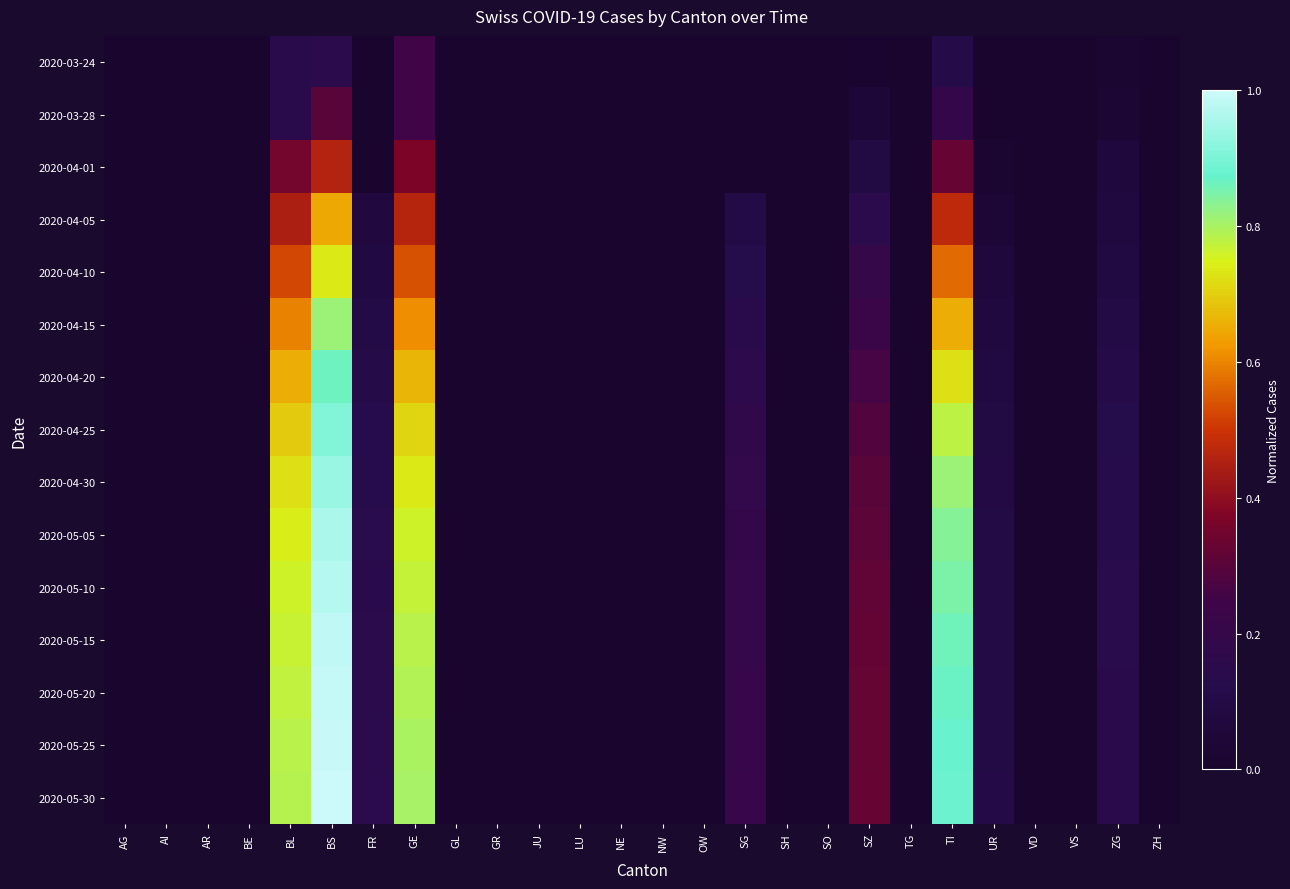

Reading right to left, extract all data points from this chart.

2020-03-24: ZH=0.0	ZG=0.0	VS=0.0	VD=0.0	UR=0.0	TI=0.1	TG=0.0	SZ=0.0	SO=0.0	SH=0.0	SG=0.0	OW=0.0	NW=0.0	NE=0.0	LU=0.0	JU=0.0	GR=0.0	GL=0.0	GE=0.2	FR=0.0	BS=0.1	BL=0.1	BE=0.0	AR=0.0	AI=0.0	AG=0.0
2020-03-28: ZH=0.0	ZG=0.0	VS=0.0	VD=0.0	UR=0.0	TI=0.2	TG=0.0	SZ=0.0	SO=0.0	SH=0.0	SG=0.0	OW=0.0	NW=0.0	NE=0.0	LU=0.0	JU=0.0	GR=0.0	GL=0.0	GE=0.2	FR=0.0	BS=0.3	BL=0.1	BE=0.0	AR=0.0	AI=0.0	AG=0.0
2020-04-01: ZH=0.0	ZG=0.1	VS=0.0	VD=0.0	UR=0.0	TI=0.3	TG=0.0	SZ=0.1	SO=0.0	SH=0.0	SG=0.0	OW=0.0	NW=0.0	NE=0.0	LU=0.0	JU=0.0	GR=0.0	GL=0.0	GE=0.4	FR=0.0	BS=0.5	BL=0.4	BE=0.0	AR=0.0	AI=0.0	AG=0.0
2020-04-05: ZH=0.0	ZG=0.1	VS=0.0	VD=0.0	UR=0.0	TI=0.5	TG=0.0	SZ=0.2	SO=0.0	SH=0.0	SG=0.1	OW=0.0	NW=0.0	NE=0.0	LU=0.0	JU=0.0	GR=0.0	GL=0.0	GE=0.5	FR=0.1	BS=0.6	BL=0.4	BE=0.0	AR=0.0	AI=0.0	AG=0.0
2020-04-10: ZH=0.0	ZG=0.1	VS=0.0	VD=0.0	UR=0.1	TI=0.6	TG=0.0	SZ=0.2	SO=0.0	SH=0.0	SG=0.1	OW=0.0	NW=0.0	NE=0.0	LU=0.0	JU=0.0	GR=0.0	GL=0.0	GE=0.5	FR=0.1	BS=0.7	BL=0.5	BE=0.0	AR=0.0	AI=0.0	AG=0.0
2020-04-15: ZH=0.0	ZG=0.1	VS=0.0	VD=0.0	UR=0.1	TI=0.7	TG=0.0	SZ=0.2	SO=0.0	SH=0.0	SG=0.1	OW=0.0	NW=0.0	NE=0.0	LU=0.0	JU=0.0	GR=0.0	GL=0.0	GE=0.6	FR=0.1	BS=0.8	BL=0.6	BE=0.0	AR=0.0	AI=0.0	AG=0.0
2020-04-20: ZH=0.0	ZG=0.1	VS=0.0	VD=0.0	UR=0.1	TI=0.7	TG=0.0	SZ=0.3	SO=0.0	SH=0.0	SG=0.2	OW=0.0	NW=0.0	NE=0.0	LU=0.0	JU=0.0	GR=0.0	GL=0.0	GE=0.7	FR=0.1	BS=0.9	BL=0.7	BE=0.0	AR=0.0	AI=0.0	AG=0.0
2020-04-25: ZH=0.0	ZG=0.1	VS=0.0	VD=0.0	UR=0.1	TI=0.8	TG=0.0	SZ=0.3	SO=0.0	SH=0.0	SG=0.2	OW=0.0	NW=0.0	NE=0.0	LU=0.0	JU=0.0	GR=0.0	GL=0.0	GE=0.7	FR=0.1	BS=0.9	BL=0.7	BE=0.0	AR=0.0	AI=0.0	AG=0.0
2020-04-30: ZH=0.0	ZG=0.1	VS=0.0	VD=0.0	UR=0.1	TI=0.8	TG=0.0	SZ=0.3	SO=0.0	SH=0.0	SG=0.2	OW=0.0	NW=0.0	NE=0.0	LU=0.0	JU=0.0	GR=0.0	GL=0.0	GE=0.7	FR=0.1	BS=0.9	BL=0.7	BE=0.0	AR=0.0	AI=0.0	AG=0.0
2020-05-05: ZH=0.0	ZG=0.1	VS=0.0	VD=0.0	UR=0.1	TI=0.8	TG=0.0	SZ=0.3	SO=0.0	SH=0.0	SG=0.2	OW=0.0	NW=0.0	NE=0.0	LU=0.0	JU=0.0	GR=0.0	GL=0.0	GE=0.8	FR=0.1	BS=1.0	BL=0.7	BE=0.0	AR=0.0	AI=0.0	AG=0.0
2020-05-10: ZH=0.0	ZG=0.1	VS=0.0	VD=0.0	UR=0.1	TI=0.9	TG=0.0	SZ=0.3	SO=0.0	SH=0.0	SG=0.2	OW=0.0	NW=0.0	NE=0.0	LU=0.0	JU=0.0	GR=0.0	GL=0.0	GE=0.8	FR=0.1	BS=1.0	BL=0.8	BE=0.0	AR=0.0	AI=0.0	AG=0.0
2020-05-15: ZH=0.0	ZG=0.1	VS=0.0	VD=0.0	UR=0.1	TI=0.9	TG=0.0	SZ=0.3	SO=0.0	SH=0.0	SG=0.2	OW=0.0	NW=0.0	NE=0.0	LU=0.0	JU=0.0	GR=0.0	GL=0.0	GE=0.8	FR=0.1	BS=1.0	BL=0.8	BE=0.0	AR=0.0	AI=0.0	AG=0.0
2020-05-20: ZH=0.0	ZG=0.1	VS=0.0	VD=0.0	UR=0.1	TI=0.9	TG=0.0	SZ=0.3	SO=0.0	SH=0.0	SG=0.2	OW=0.0	NW=0.0	NE=0.0	LU=0.0	JU=0.0	GR=0.0	GL=0.0	GE=0.8	FR=0.1	BS=1.0	BL=0.8	BE=0.0	AR=0.0	AI=0.0	AG=0.0
2020-05-25: ZH=0.0	ZG=0.1	VS=0.0	VD=0.0	UR=0.1	TI=0.9	TG=0.0	SZ=0.3	SO=0.0	SH=0.0	SG=0.2	OW=0.0	NW=0.0	NE=0.0	LU=0.0	JU=0.0	GR=0.0	GL=0.0	GE=0.8	FR=0.1	BS=1.0	BL=0.8	BE=0.0	AR=0.0	AI=0.0	AG=0.0
2020-05-30: ZH=0.0	ZG=0.1	VS=0.0	VD=0.0	UR=0.1	TI=0.9	TG=0.0	SZ=0.3	SO=0.0	SH=0.0	SG=0.2	OW=0.0	NW=0.0	NE=0.0	LU=0.0	JU=0.0	GR=0.0	GL=0.0	GE=0.8	FR=0.2	BS=1.0	BL=0.8	BE=0.0	AR=0.0	AI=0.0	AG=0.0